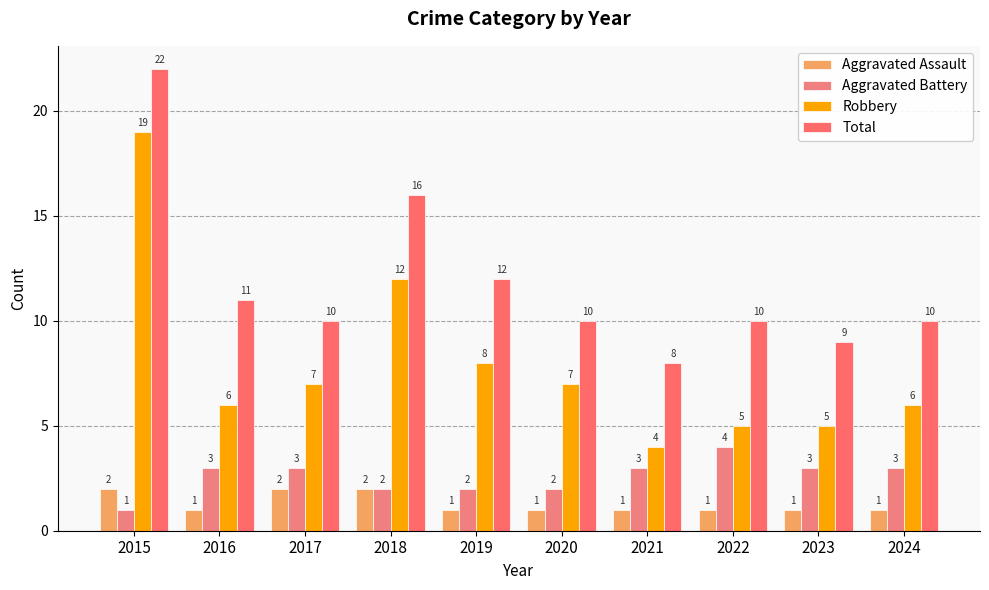

What is the value of the Aggravated Battery bar at the 9th from the left?

3